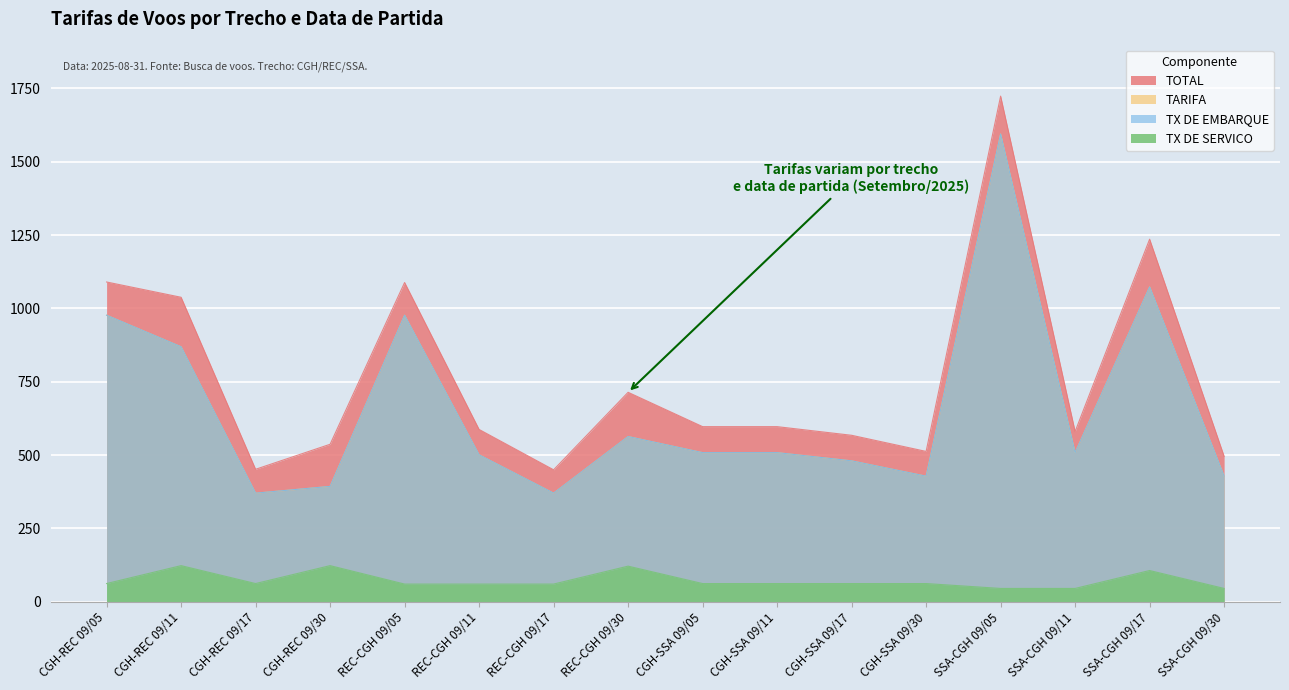

What are all the series names shown in the legend?

TOTAL, TARIFA, TX DE EMBARQUE, TX DE SERVICO